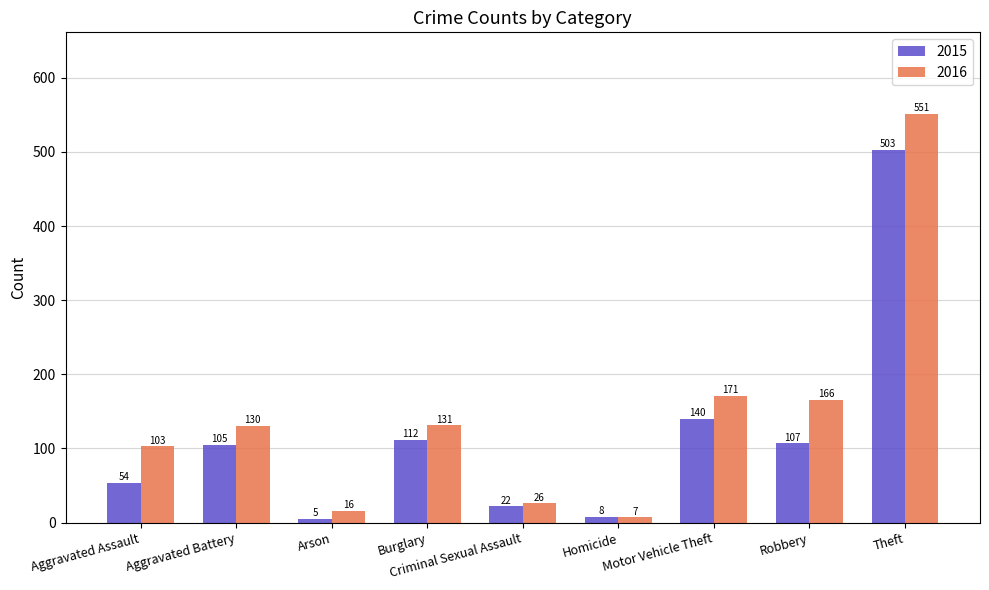

What is the label of the 2nd bar from the left?

Aggravated Battery